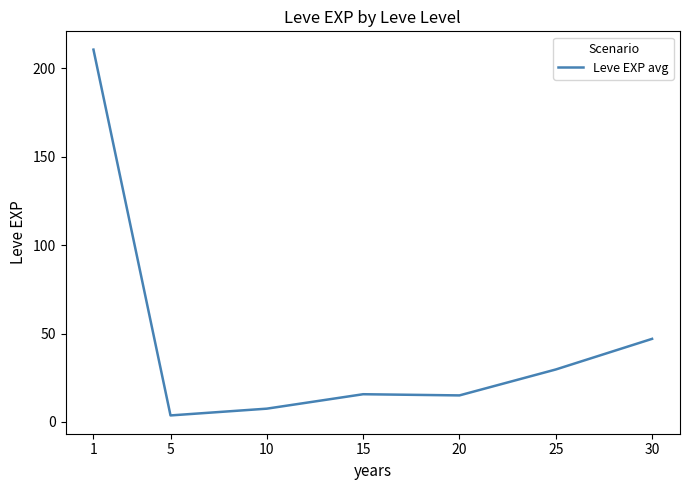

What is the sum of all values?

329.2